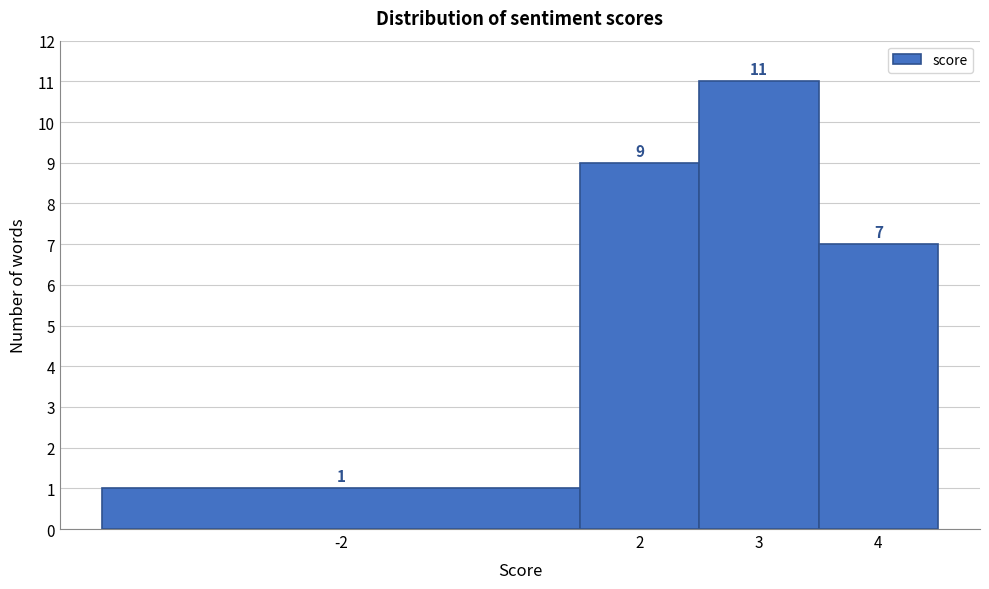

Reading left to right, transcribe all the data shown in this chart.

1	9	11	7